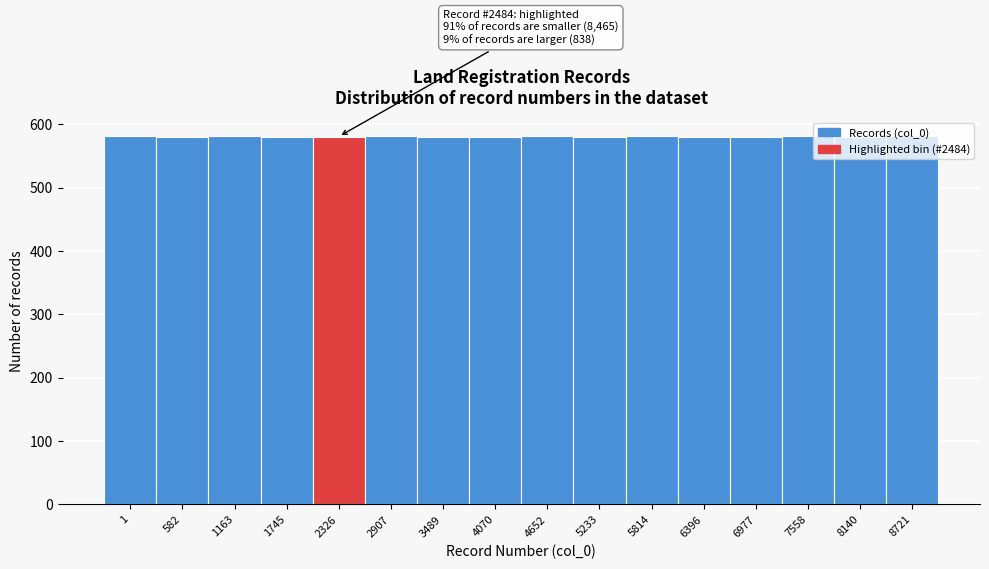

What is the smallest value displayed?

581